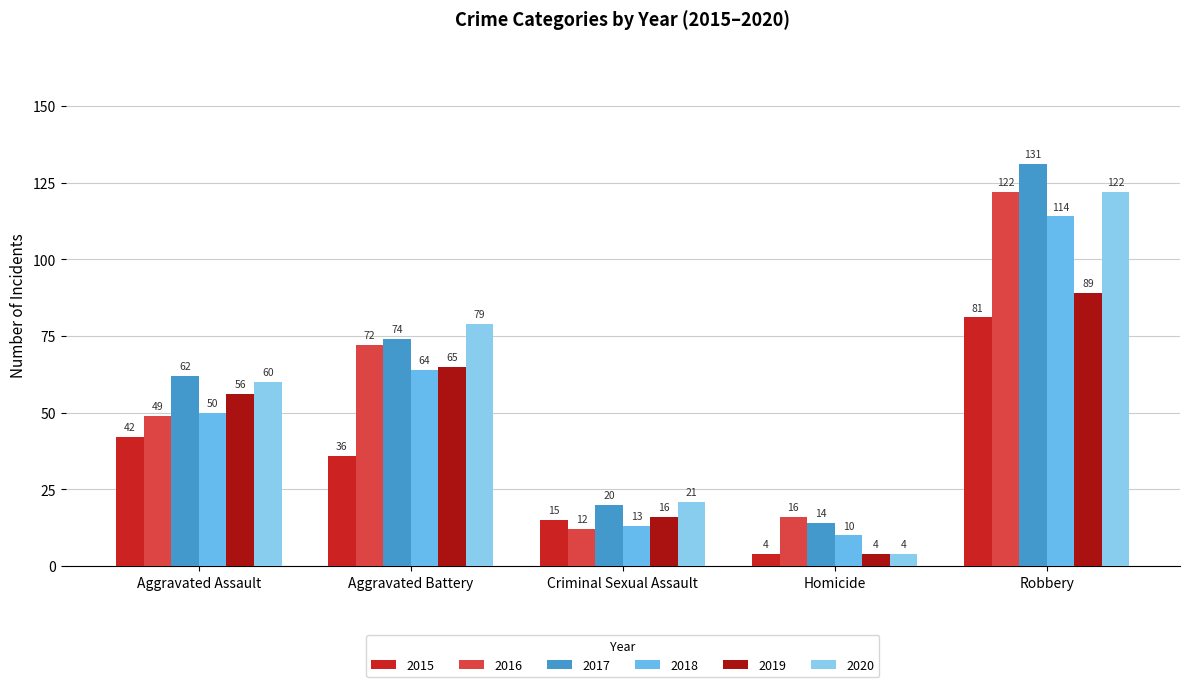

Which series has the largest total across all categories?

2017